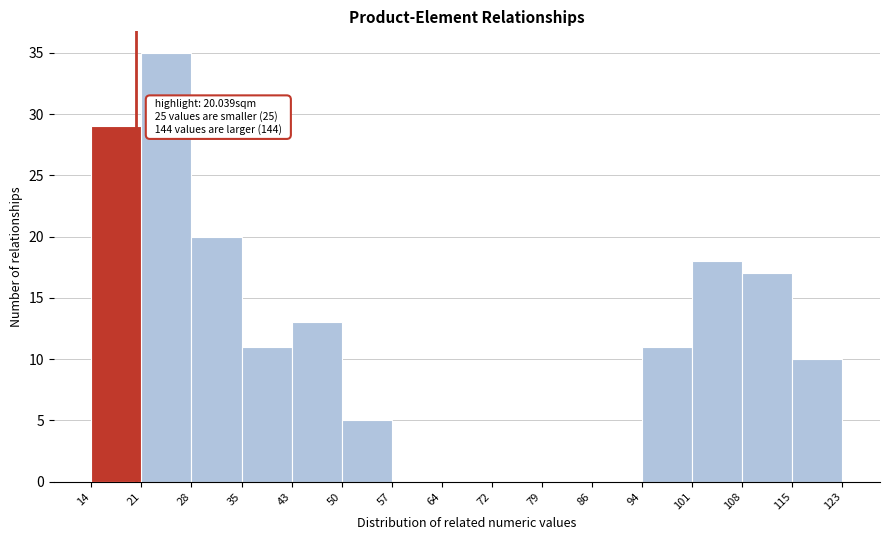

Over which range of the x-axis is the bar tallest?

21 to 28